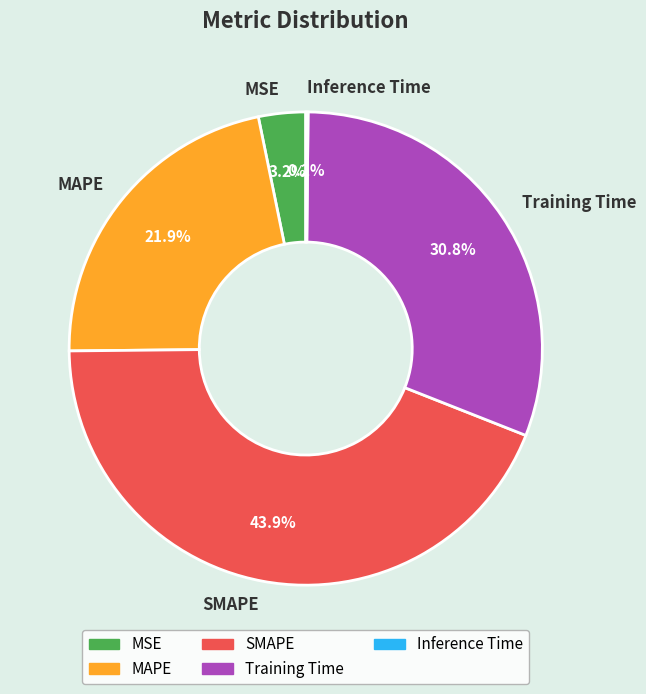

What portion of the pie excludes MSE?

96.8%